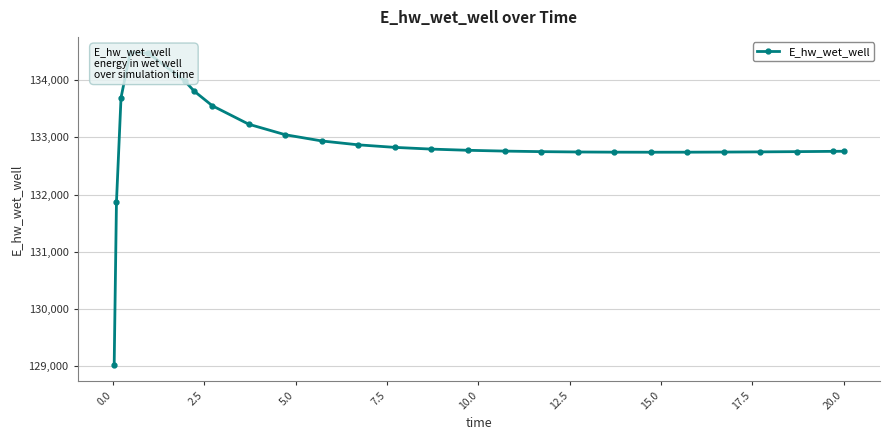

What is the maximum value shown in the chart?

134481.5